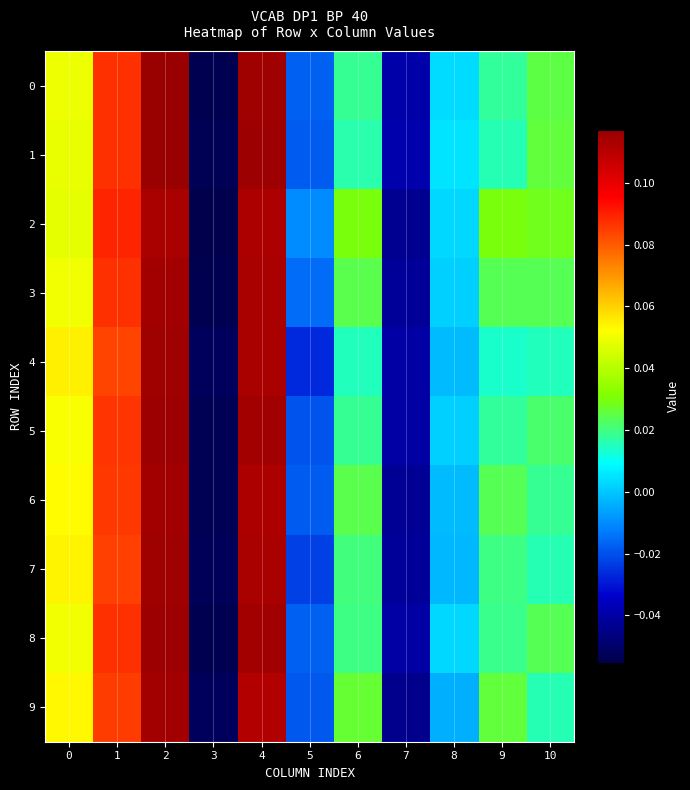

Which series changed the most between 2 and 3?

1